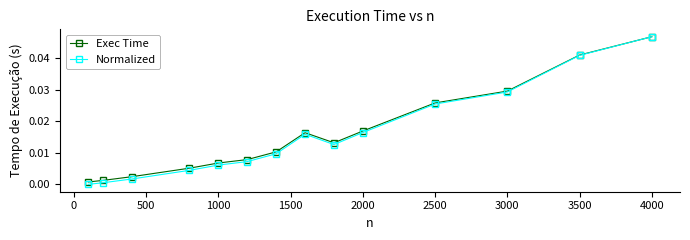

Which series has the largest range (max minus min)?

Normalized